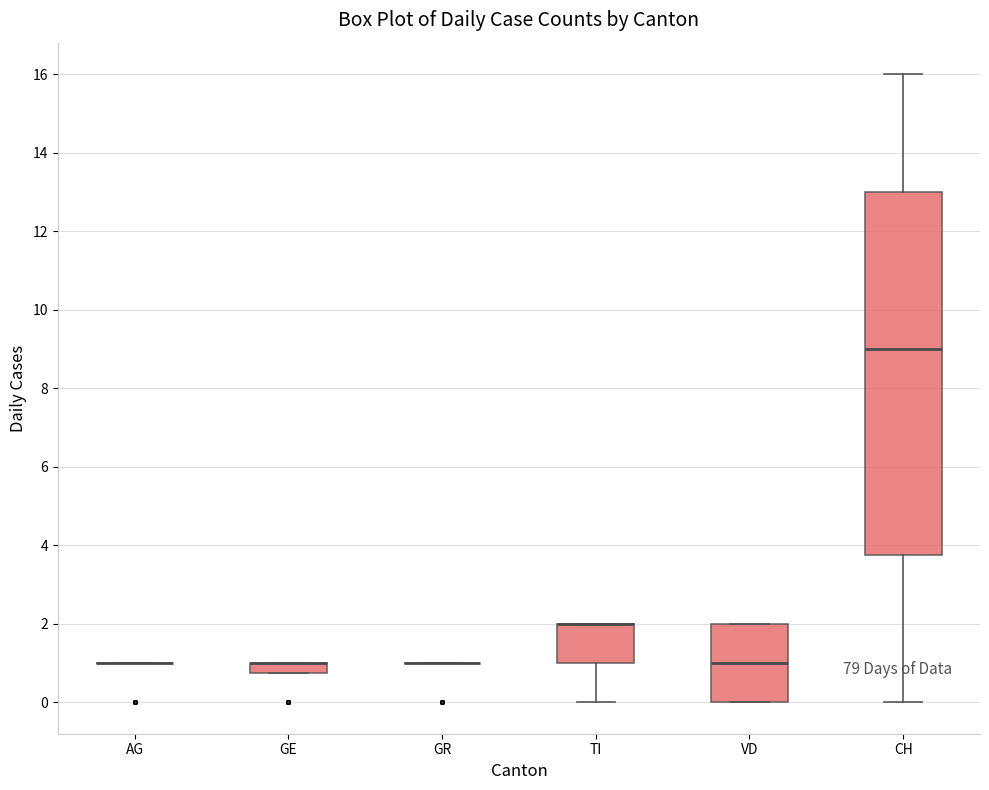

Where is the upper edge of the box for TI on the y-axis? The values are not printed on the chart, so give them approximately, as read against the axis.

2.0